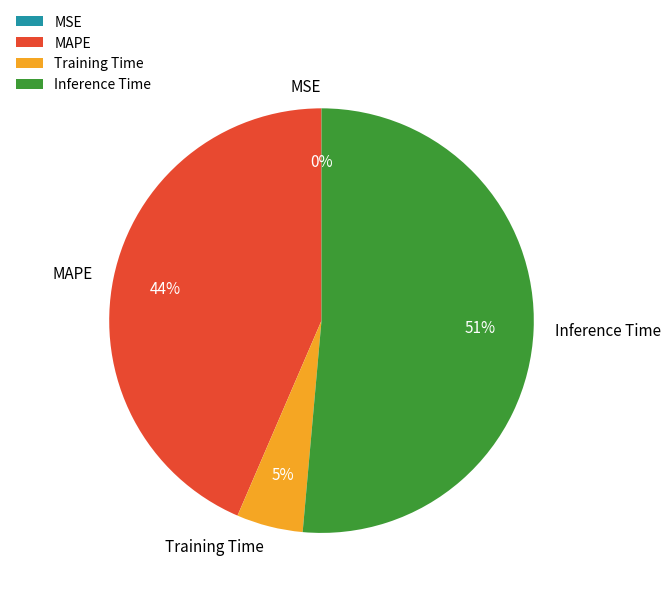

Which category has the biggest portion of the pie?

Inference Time